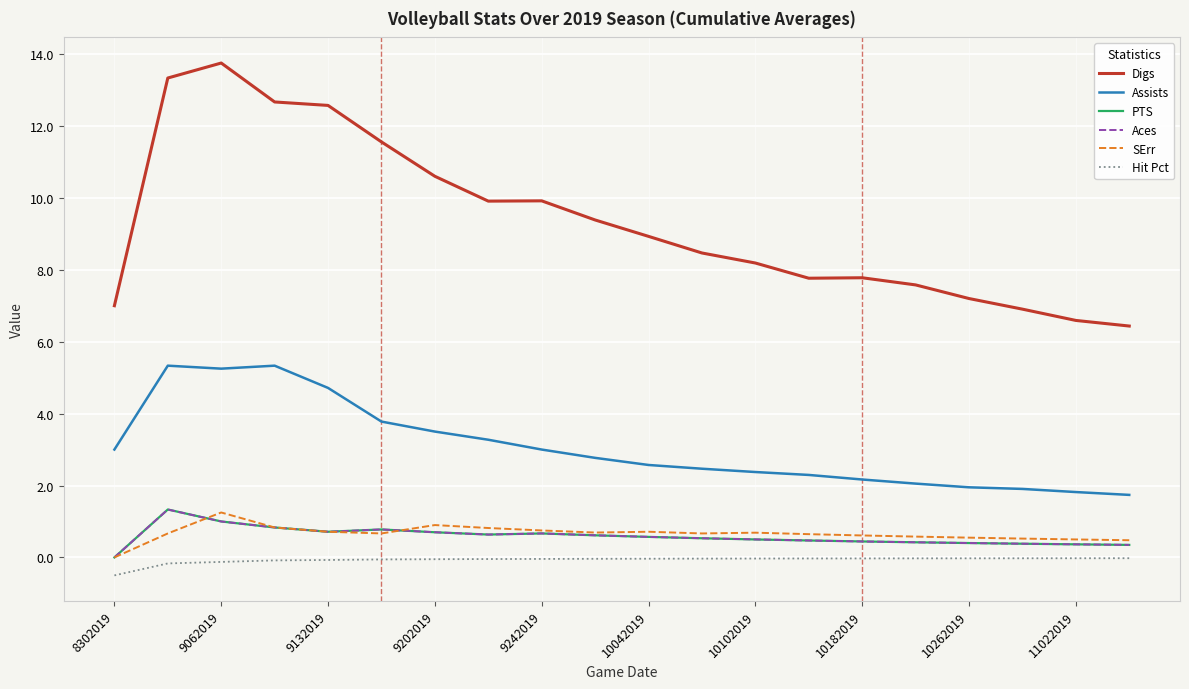

Does the chart have visible grid lines?

Yes